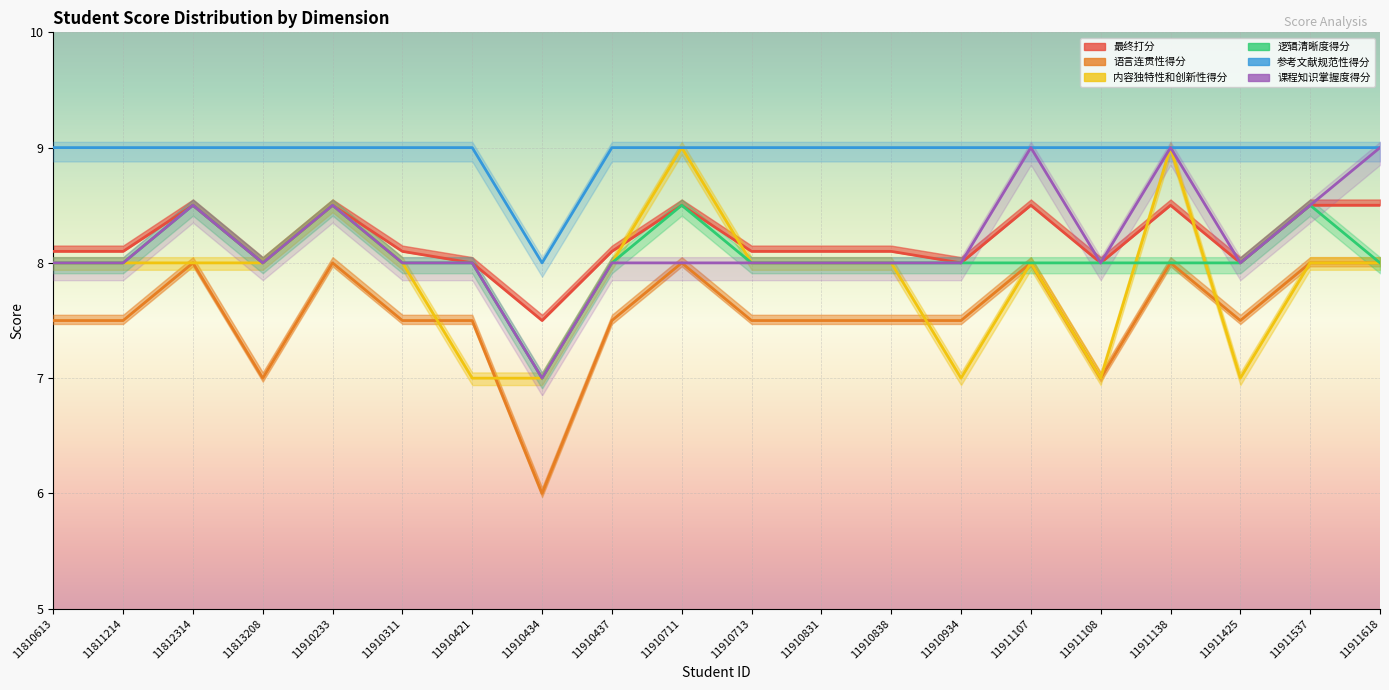

In 课程知识掌握度得分, how many points are lower than both neighbors (excluding endpoints)?

4